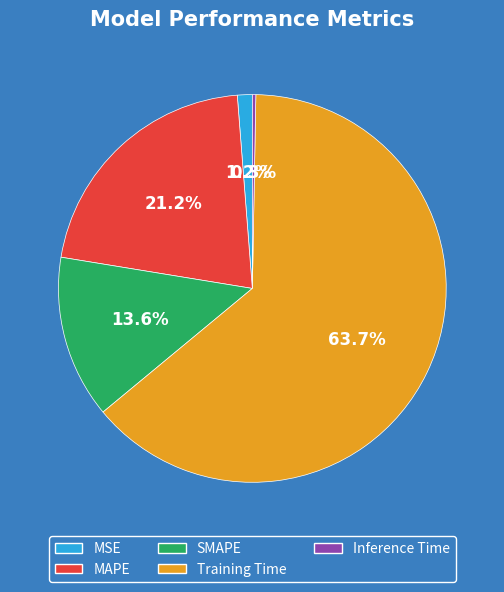

How many slices are in this pie chart?

5